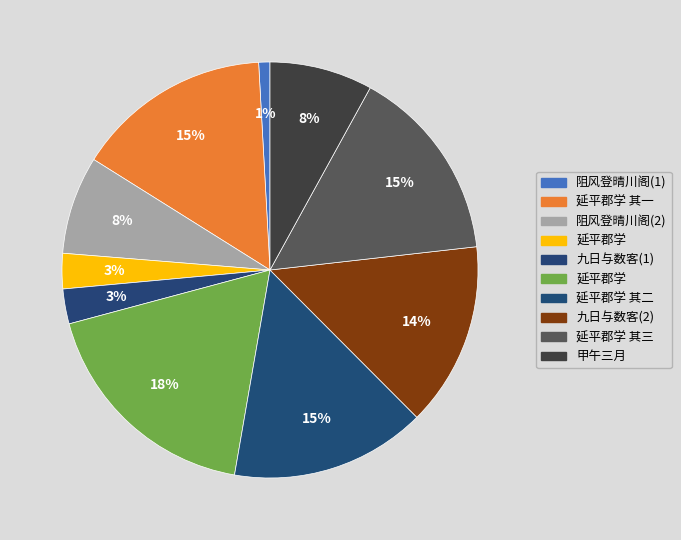

Is there any slice that represents more than half of the pie?

No